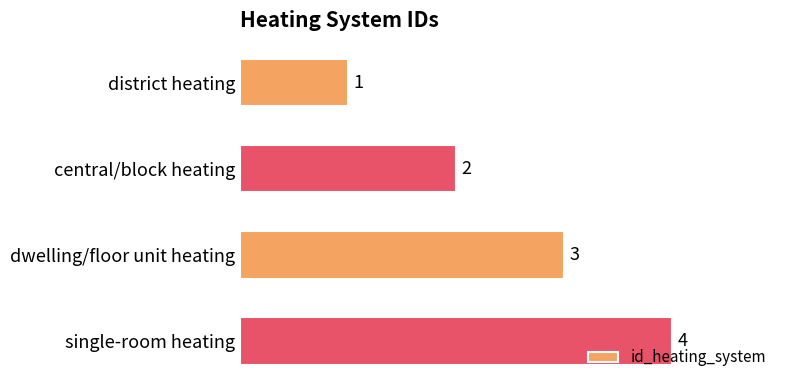

What is the change in value from district heating to single-room heating?

+3